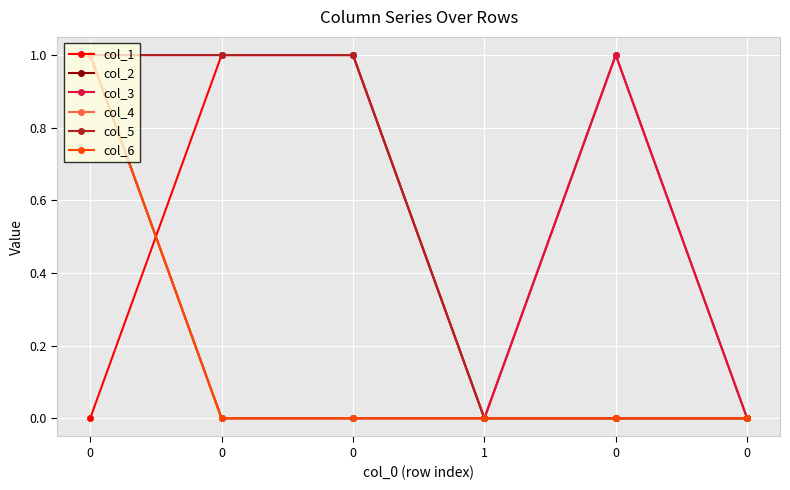

What is the difference between the maximum and minimum values in the col_4 series?

1